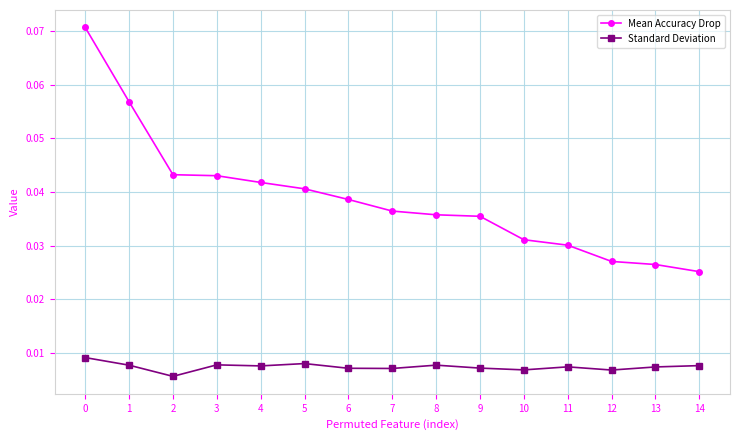

True or false: Standard Deviation and Mean Accuracy Drop intersect in this chart.

False